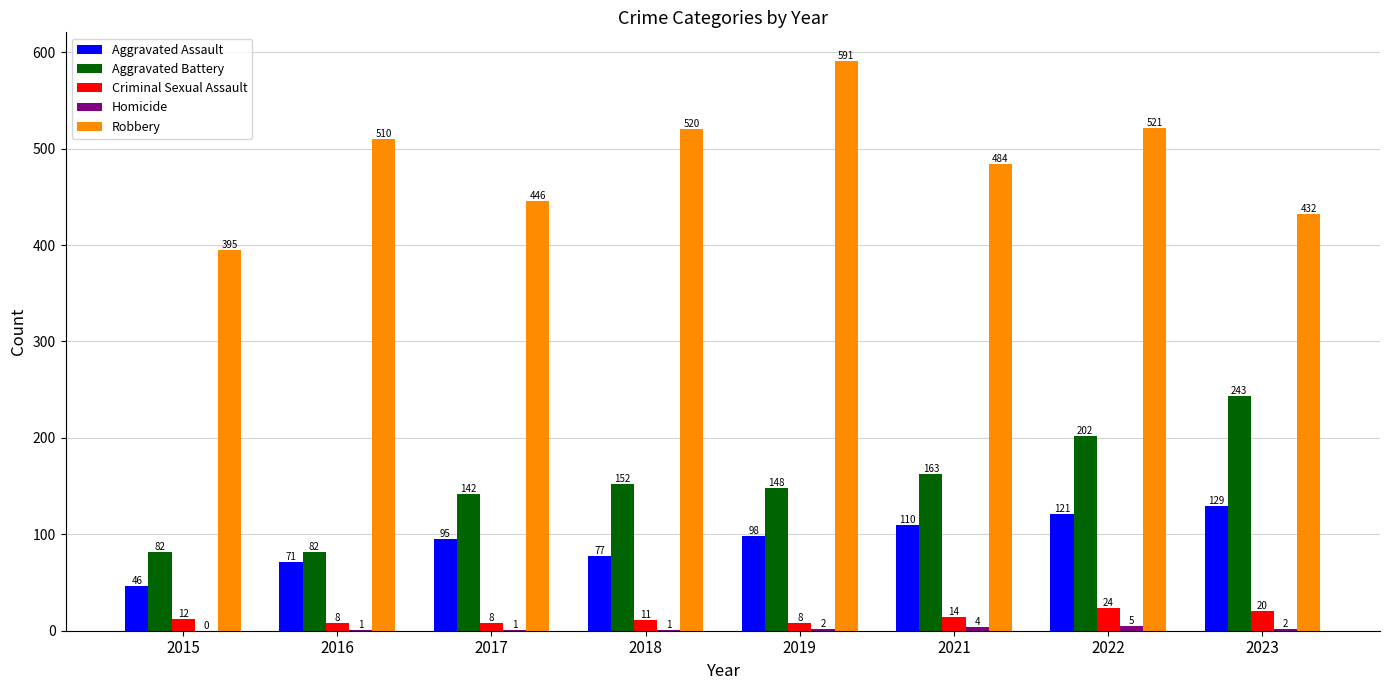

True or false: Aggravated Assault has a value of 46 at 2015.

True